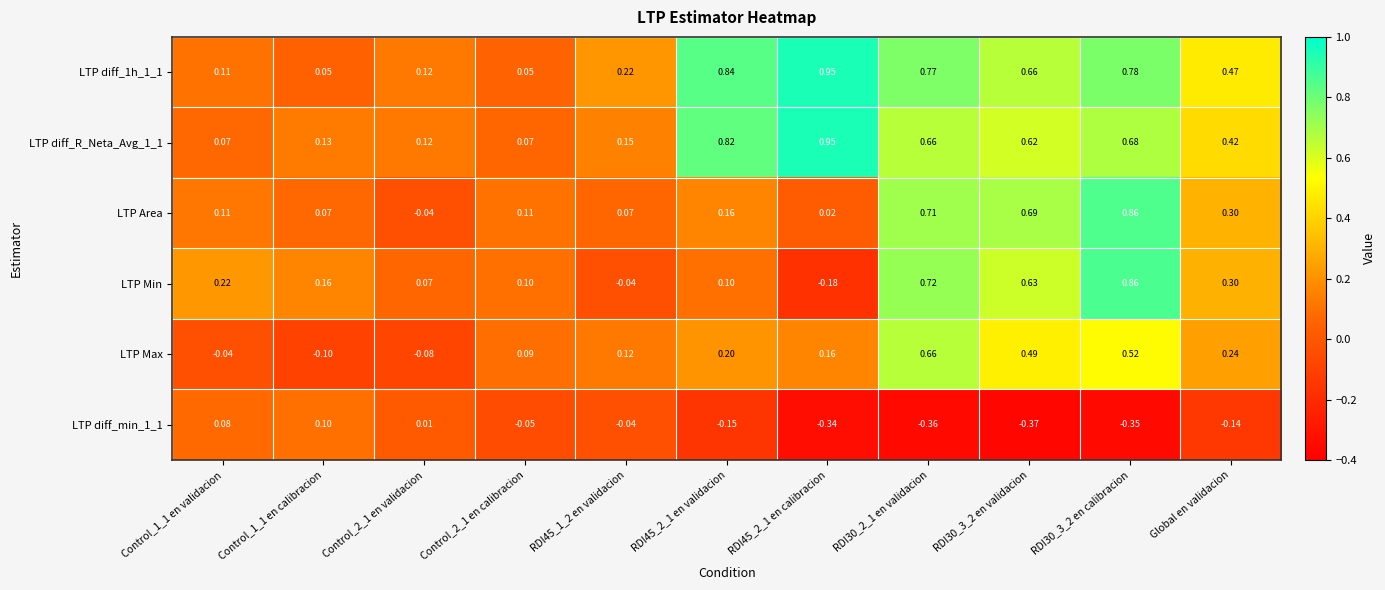

How many values in the LTP Max series exceed 0?

8